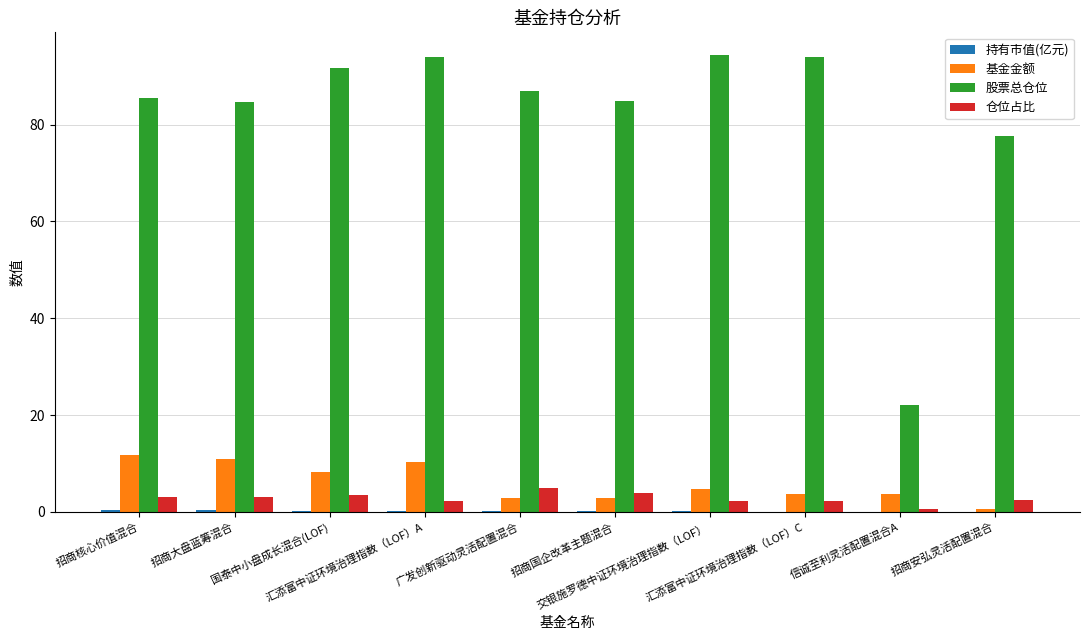

At which label does 基金金额 first exceed 4?

招商核心价值混合